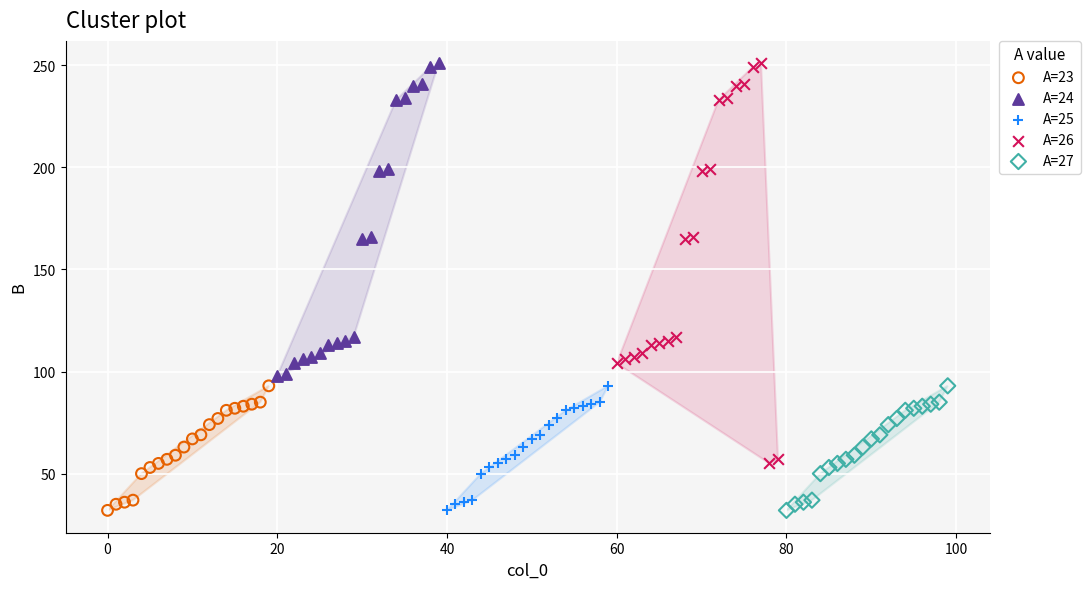

Which series has the widest spread of Y values?

A=26